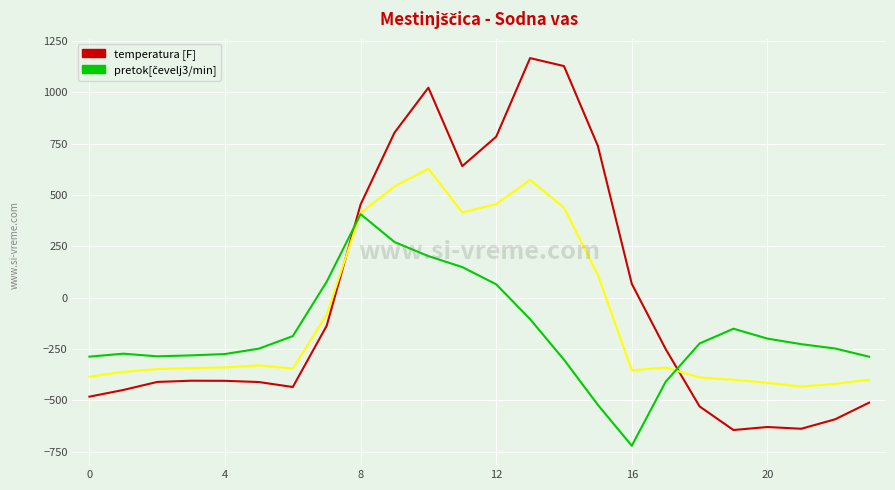

What is the smallest value displayed?

-721.2